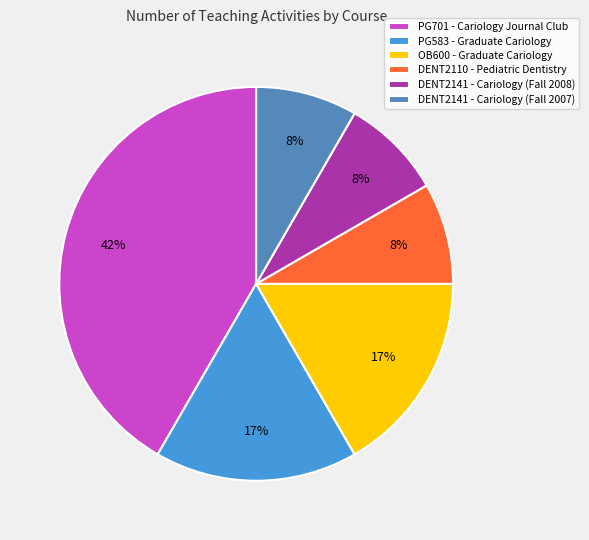

To the nearest percent, what is the combined percentage of PG701 - Cariology Journal Club and DENT2141 - Cariology (Fall 2007)?

50%